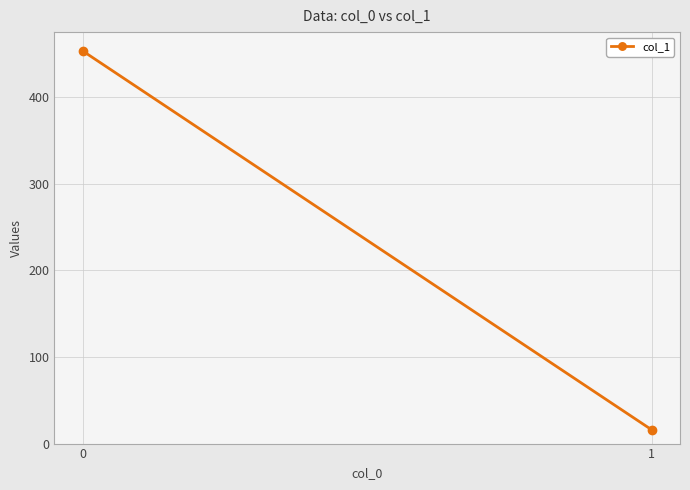

Count the values in the range 16 to 453.

2